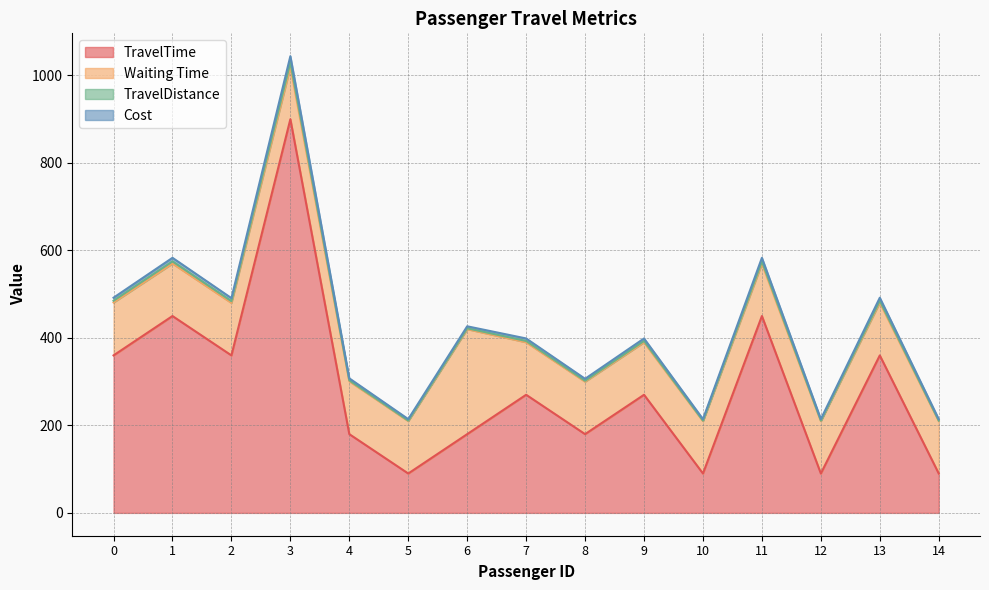

How many interior local peaks does the TravelDistance series have?

6